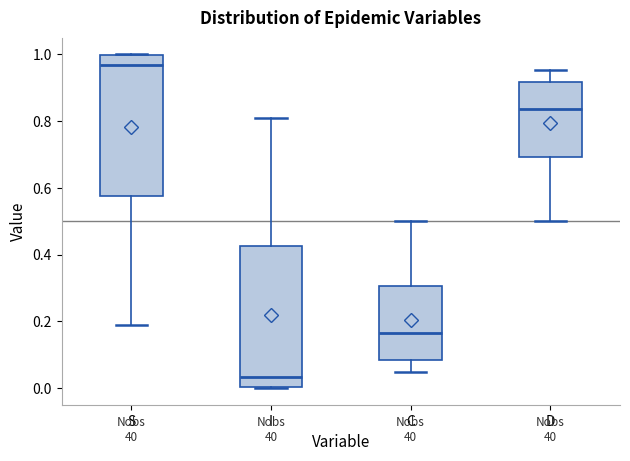

Where does the lower whisker of the box for S end on the y-axis? The values are not printed on the chart, so give them approximately, as read against the axis.

0.18